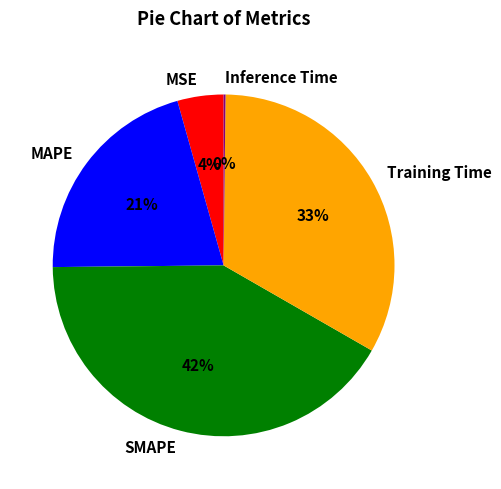

Which has a higher value, MSE or MAPE?

MAPE